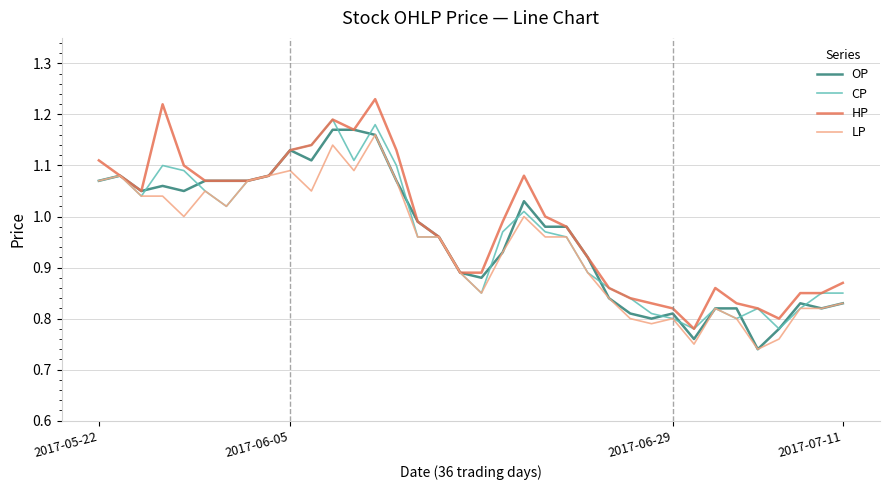

The value of HP at 2017-05-22 is 1.7. True or false?

False